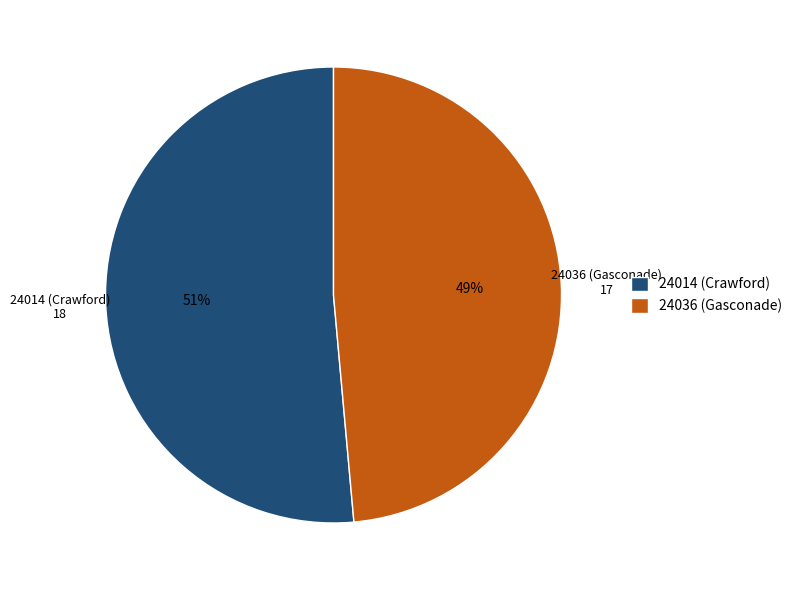

Do 24014 (Crawford) and 24036 (Gasconade) together represent more than half of the pie?

Yes